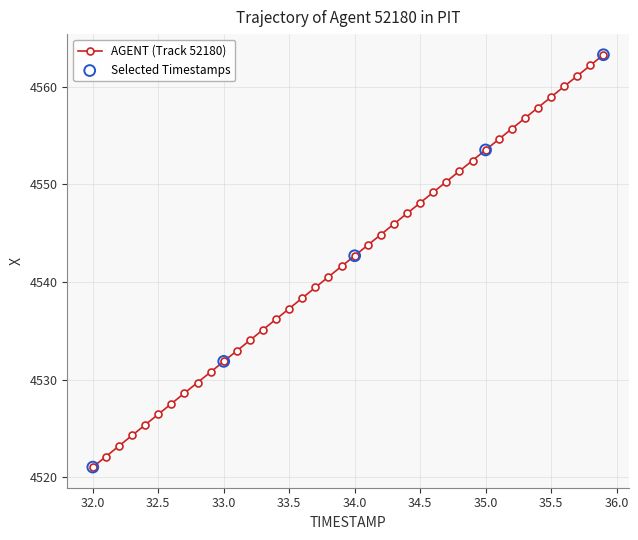

What is the value of the 32nd point from the left?

4554.6